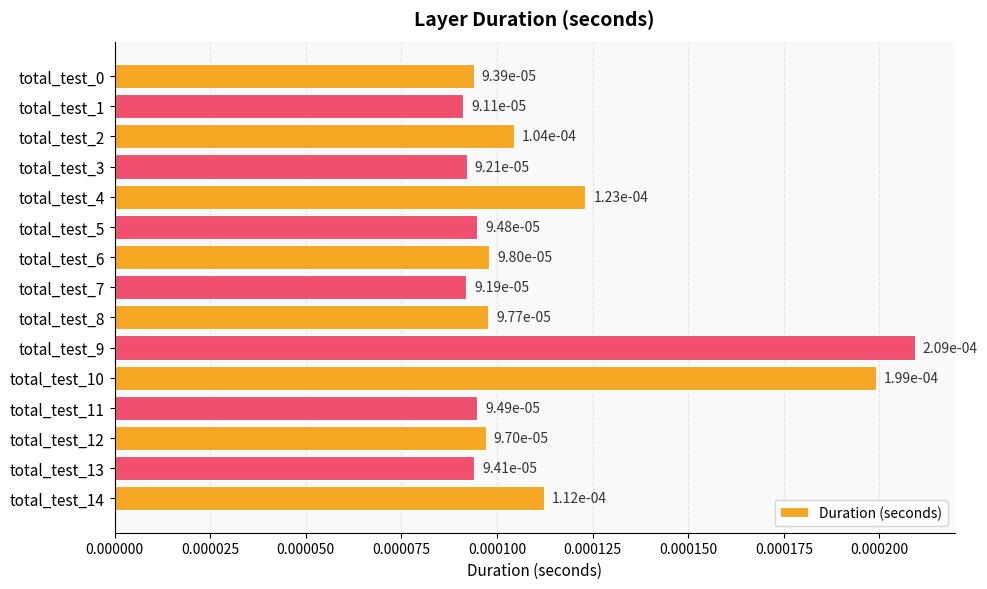

How many categories are shown in the chart?

15